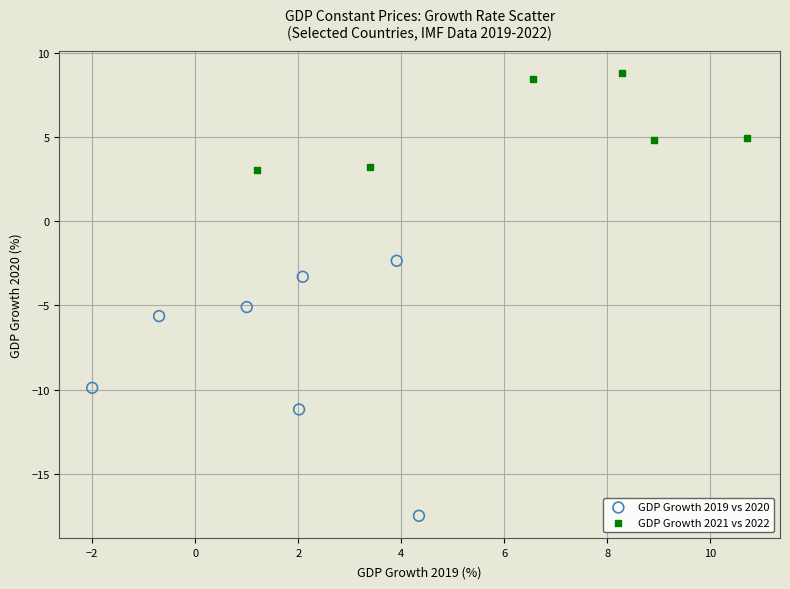

Which series has the largest Y range (max minus min)?

GDP Growth 2019 vs 2020